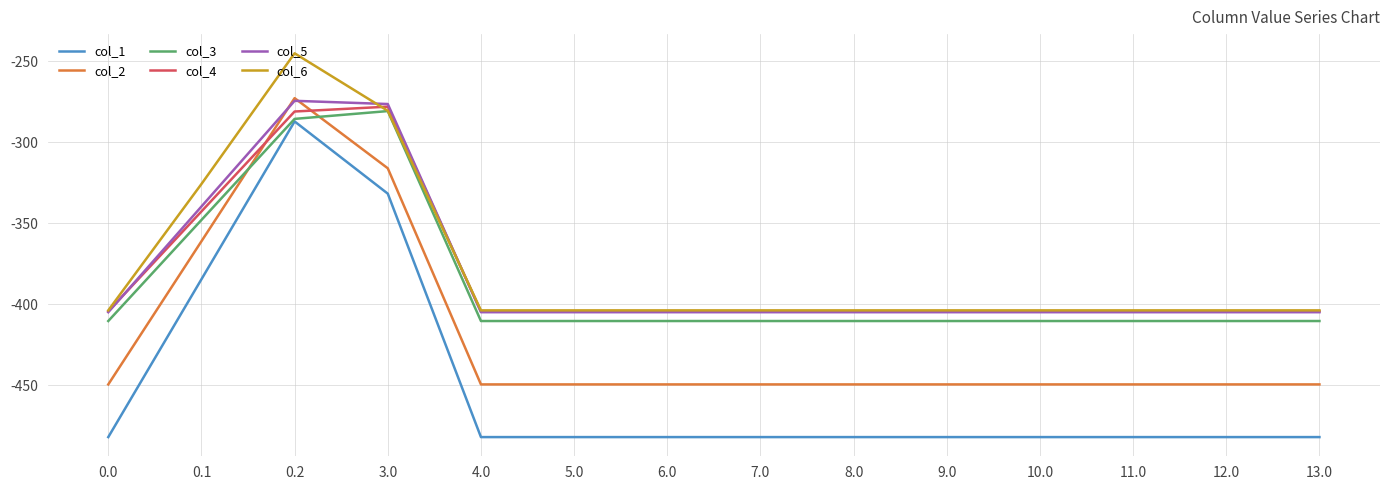

What is the minimum value for col_2?

-449.5